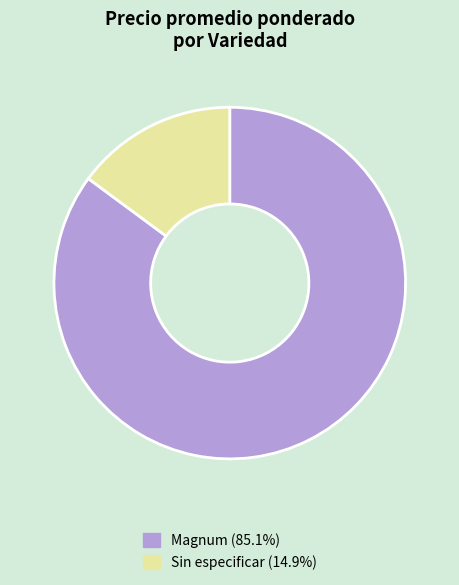

Count the number of slices in the pie.

2